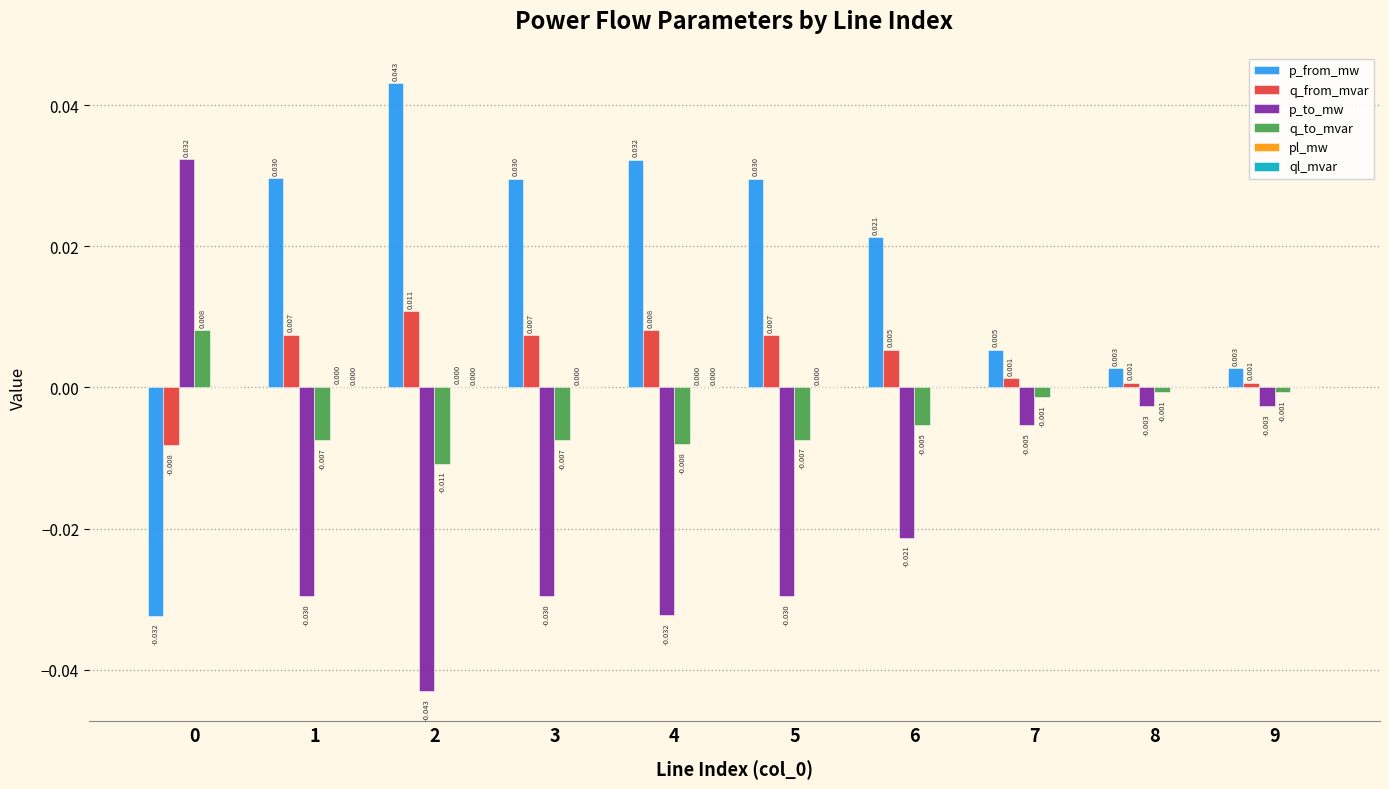

Is the value of q_from_mvar at 0 greater than the value of q_to_mvar at 7?

No